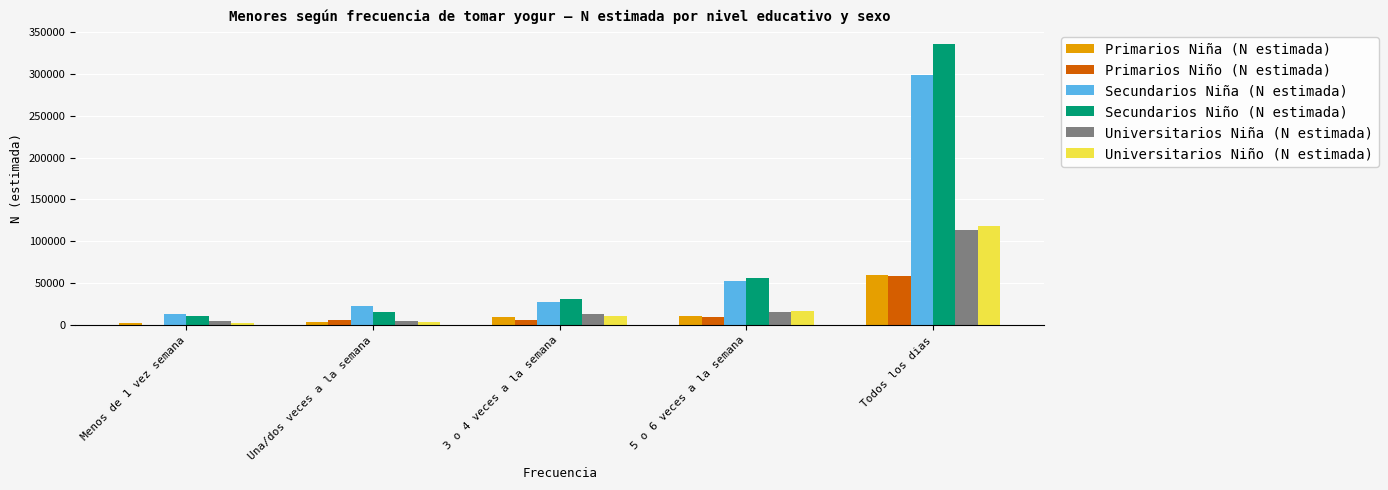

Is the value of Secundarios Niña (N estimada) at Todos los dias greater than the value of Universitarios Niña (N estimada) at Una/dos veces a la semana?

Yes